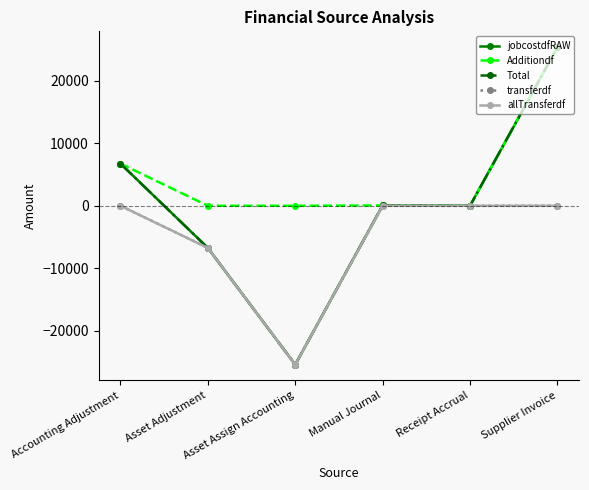

True or false: transferdf and allTransferdf intersect in this chart.

False